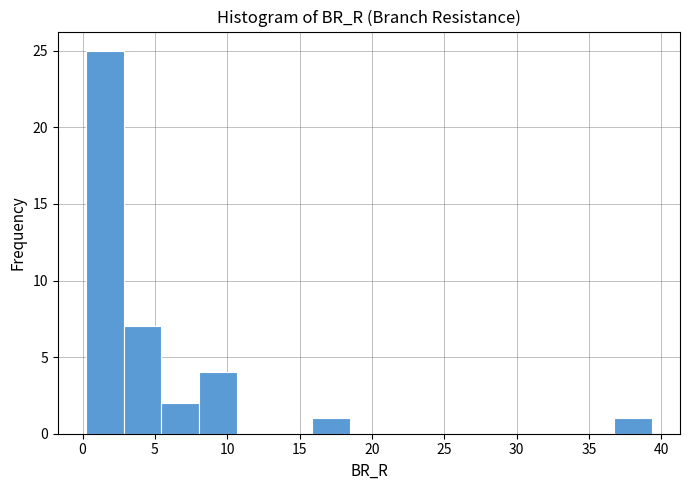

How tall is the bar that spans 8.0 to 10.5 on the x-axis? Neither the bar edges nor the heights are printed on the chart, so give them approximately, as read against the axes.

4